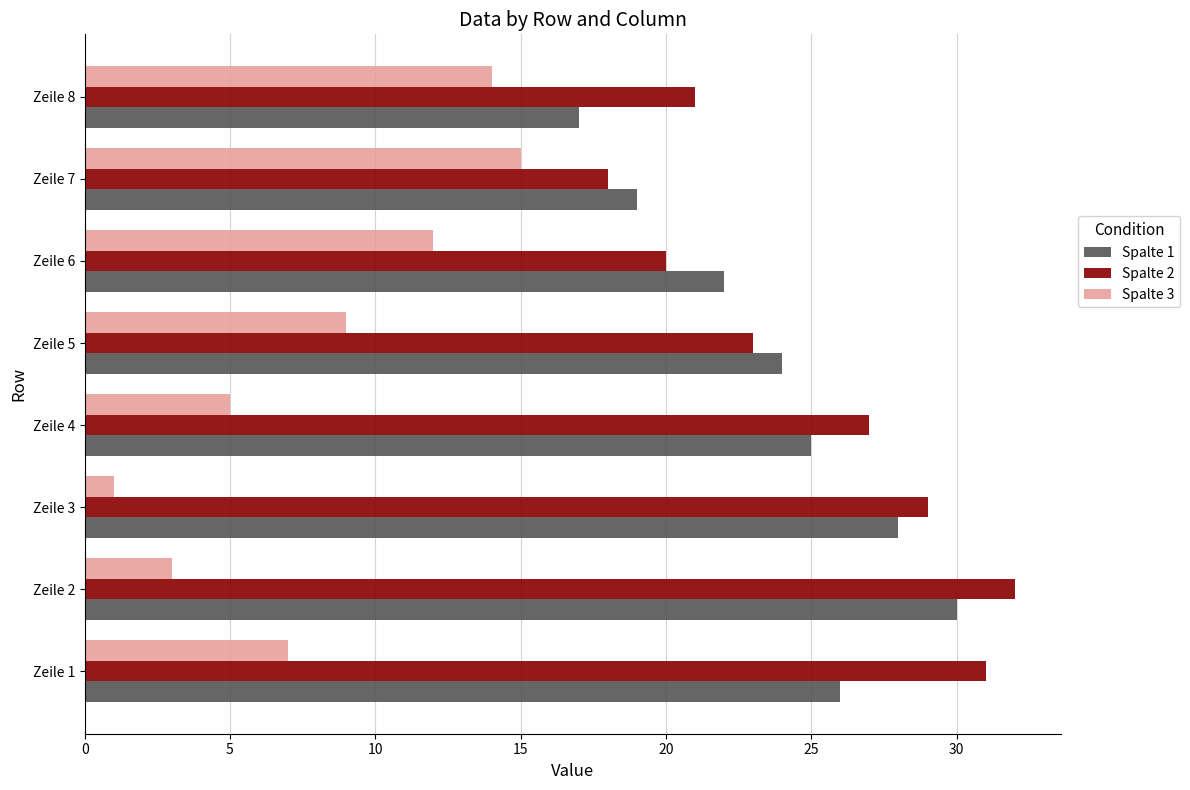

What is the minimum value shown in the chart?

1